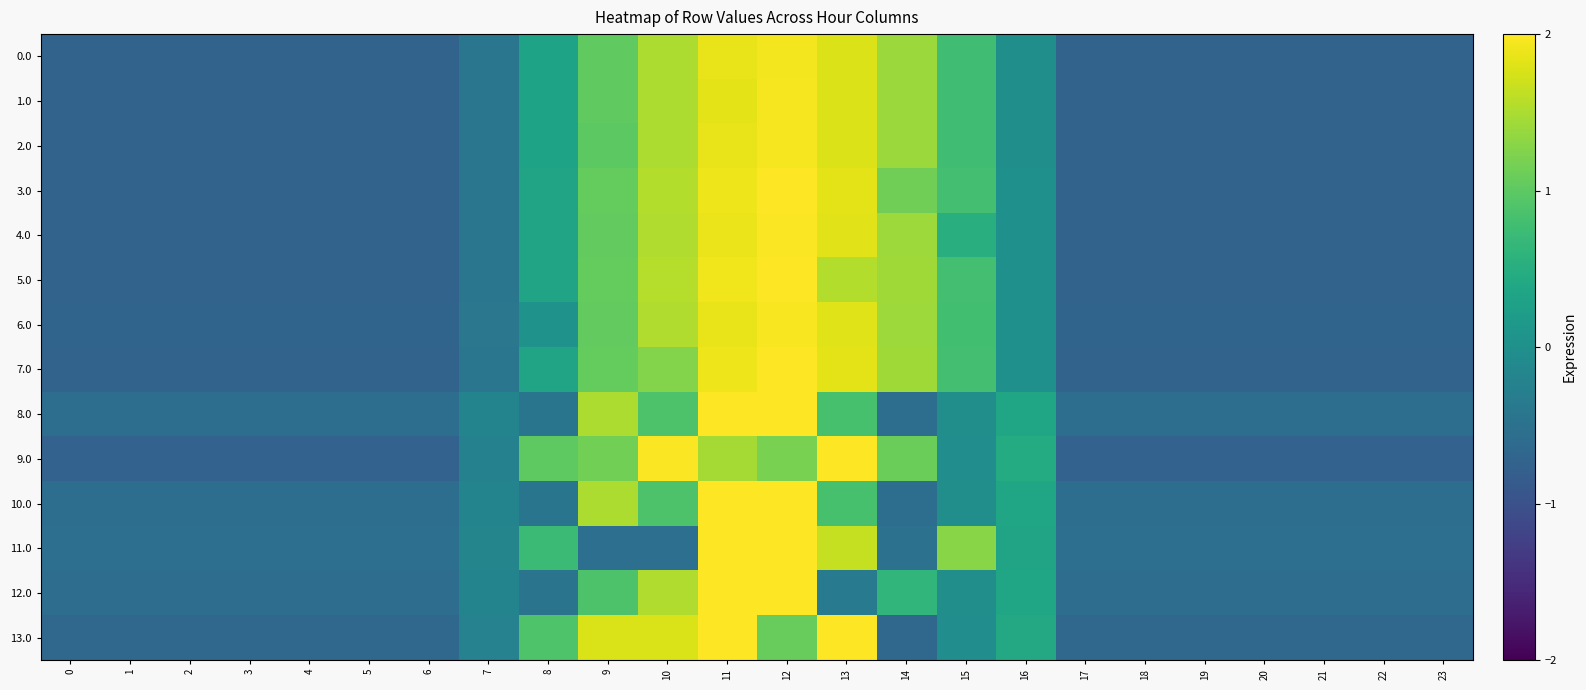

Reading right to left, extract all data points from this chart.

0.0: 23=-0.7	22=-0.7	21=-0.7	20=-0.7	19=-0.7	18=-0.7	17=-0.7	16=-0.0	15=0.8	14=1.4	13=1.8	12=1.9	11=1.9	10=1.5	9=1.0	8=0.3	7=-0.4	6=-0.7	5=-0.7	4=-0.7	3=-0.7	2=-0.7	1=-0.7	0=-0.7
1.0: 23=-0.7	22=-0.7	21=-0.7	20=-0.7	19=-0.7	18=-0.7	17=-0.7	16=-0.0	15=0.8	14=1.4	13=1.8	12=2.0	11=1.8	10=1.5	9=1.0	8=0.3	7=-0.4	6=-0.7	5=-0.7	4=-0.7	3=-0.7	2=-0.7	1=-0.7	0=-0.7
2.0: 23=-0.7	22=-0.7	21=-0.7	20=-0.7	19=-0.7	18=-0.7	17=-0.7	16=-0.0	15=0.8	14=1.4	13=1.8	12=1.9	11=1.9	10=1.5	9=1.0	8=0.3	7=-0.4	6=-0.7	5=-0.7	4=-0.7	3=-0.7	2=-0.7	1=-0.7	0=-0.7
3.0: 23=-0.7	22=-0.7	21=-0.7	20=-0.7	19=-0.7	18=-0.7	17=-0.7	16=0.0	15=0.8	14=1.1	13=1.8	12=2.0	11=1.9	10=1.5	9=1.0	8=0.3	7=-0.4	6=-0.7	5=-0.7	4=-0.7	3=-0.7	2=-0.7	1=-0.7	0=-0.7
4.0: 23=-0.7	22=-0.7	21=-0.7	20=-0.7	19=-0.7	18=-0.7	17=-0.7	16=0.0	15=0.5	14=1.4	13=1.8	12=2.0	11=1.9	10=1.5	9=1.0	8=0.3	7=-0.4	6=-0.7	5=-0.7	4=-0.7	3=-0.7	2=-0.7	1=-0.7	0=-0.7
5.0: 23=-0.7	22=-0.7	21=-0.7	20=-0.7	19=-0.7	18=-0.7	17=-0.7	16=0.0	15=0.8	14=1.4	13=1.5	12=2.0	11=1.9	10=1.5	9=1.1	8=0.3	7=-0.4	6=-0.7	5=-0.7	4=-0.7	3=-0.7	2=-0.7	1=-0.7	0=-0.7
6.0: 23=-0.7	22=-0.7	21=-0.7	20=-0.7	19=-0.7	18=-0.7	17=-0.7	16=0.0	15=0.8	14=1.4	13=1.8	12=2.0	11=1.9	10=1.5	9=1.0	8=0.0	7=-0.4	6=-0.7	5=-0.7	4=-0.7	3=-0.7	2=-0.7	1=-0.7	0=-0.7
7.0: 23=-0.7	22=-0.7	21=-0.7	20=-0.7	19=-0.7	18=-0.7	17=-0.7	16=0.0	15=0.8	14=1.4	13=1.8	12=2.0	11=1.9	10=1.3	9=1.1	8=0.3	7=-0.4	6=-0.7	5=-0.7	4=-0.7	3=-0.7	2=-0.7	1=-0.7	0=-0.7
8.0: 23=-0.6	22=-0.6	21=-0.6	20=-0.6	19=-0.6	18=-0.6	17=-0.6	16=0.3	15=-0.0	14=-0.6	13=0.8	12=2.8	11=2.7	10=0.9	9=1.5	8=-0.5	7=-0.2	6=-0.6	5=-0.6	4=-0.6	3=-0.6	2=-0.6	1=-0.6	0=-0.6
9.0: 23=-0.7	22=-0.7	21=-0.7	20=-0.7	19=-0.7	18=-0.7	17=-0.7	16=0.5	15=-0.0	14=1.1	13=2.3	12=1.2	11=1.5	10=2.0	9=1.2	8=1.0	7=-0.2	6=-0.7	5=-0.7	4=-0.7	3=-0.7	2=-0.7	1=-0.7	0=-0.7
10.0: 23=-0.6	22=-0.6	21=-0.6	20=-0.6	19=-0.6	18=-0.6	17=-0.6	16=0.3	15=-0.0	14=-0.6	13=0.8	12=2.8	11=2.7	10=0.9	9=1.5	8=-0.5	7=-0.2	6=-0.6	5=-0.6	4=-0.6	3=-0.6	2=-0.6	1=-0.6	0=-0.6
11.0: 23=-0.5	22=-0.5	21=-0.5	20=-0.5	19=-0.5	18=-0.5	17=-0.5	16=0.3	15=1.3	14=-0.5	13=1.7	12=2.7	11=2.6	10=-0.5	9=-0.5	8=0.7	7=-0.2	6=-0.5	5=-0.5	4=-0.5	3=-0.5	2=-0.5	1=-0.5	0=-0.5
12.0: 23=-0.6	22=-0.6	21=-0.6	20=-0.6	19=-0.6	18=-0.6	17=-0.6	16=0.3	15=-0.0	14=0.6	13=-0.3	12=2.8	11=2.7	10=1.5	9=0.9	8=-0.5	7=-0.2	6=-0.6	5=-0.6	4=-0.6	3=-0.6	2=-0.6	1=-0.6	0=-0.6
13.0: 23=-0.7	22=-0.7	21=-0.7	20=-0.7	19=-0.7	18=-0.7	17=-0.7	16=0.4	15=-0.0	14=-0.7	13=2.0	12=1.1	11=2.2	10=1.8	9=1.8	8=0.9	7=-0.2	6=-0.7	5=-0.7	4=-0.7	3=-0.7	2=-0.7	1=-0.7	0=-0.7